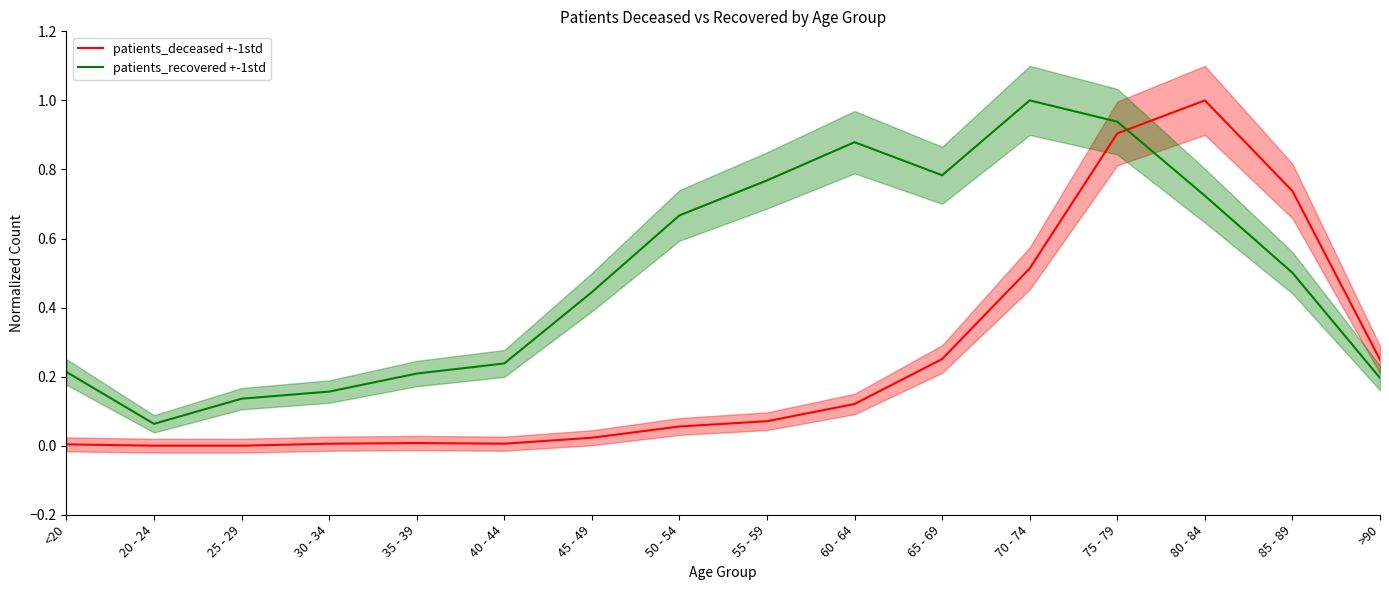

Reading right to left, what are all the values shown in this chart?

patients_deceased +-1std: 0.2	0.7	1.0	0.9	0.5	0.3	0.1	0.1	0.1	0.0	0.0	0.0	0.0	0.0	0.0	0.0
patients_recovered +-1std: 0.2	0.5	0.7	0.9	1.0	0.8	0.9	0.8	0.7	0.4	0.2	0.2	0.2	0.1	0.1	0.2